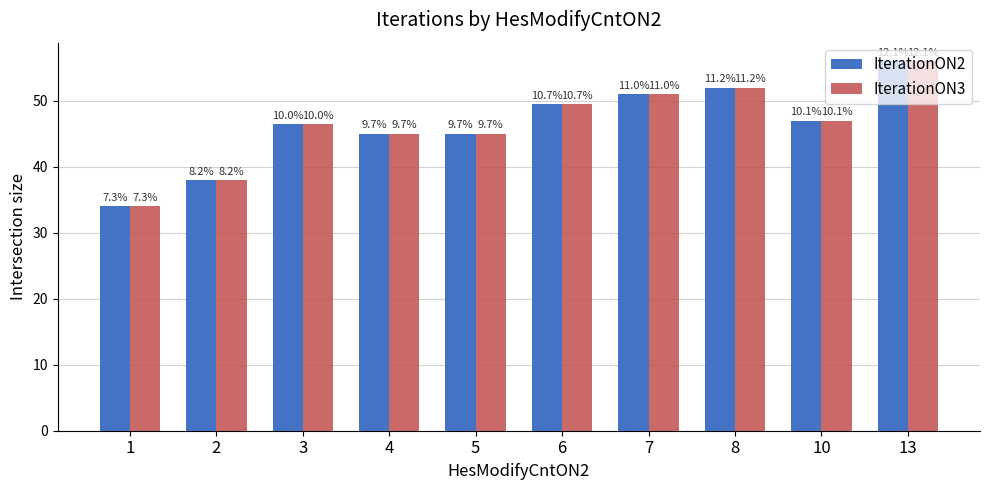

Which has a higher value, 6 or 1?

6